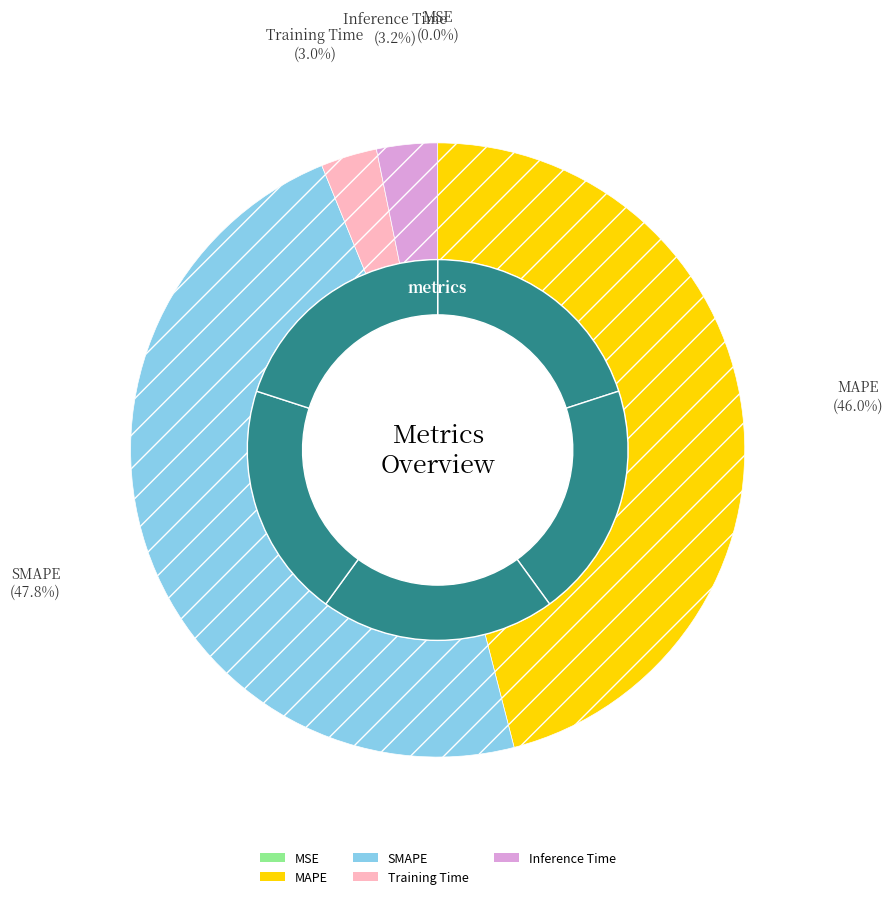

What is the smallest slice in the pie chart?

MSE